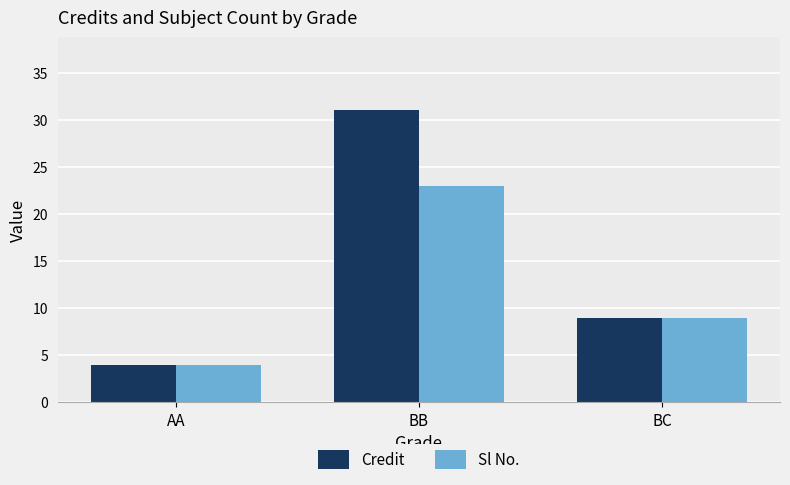

Between AA and BB, which series saw the biggest shift?

Credit